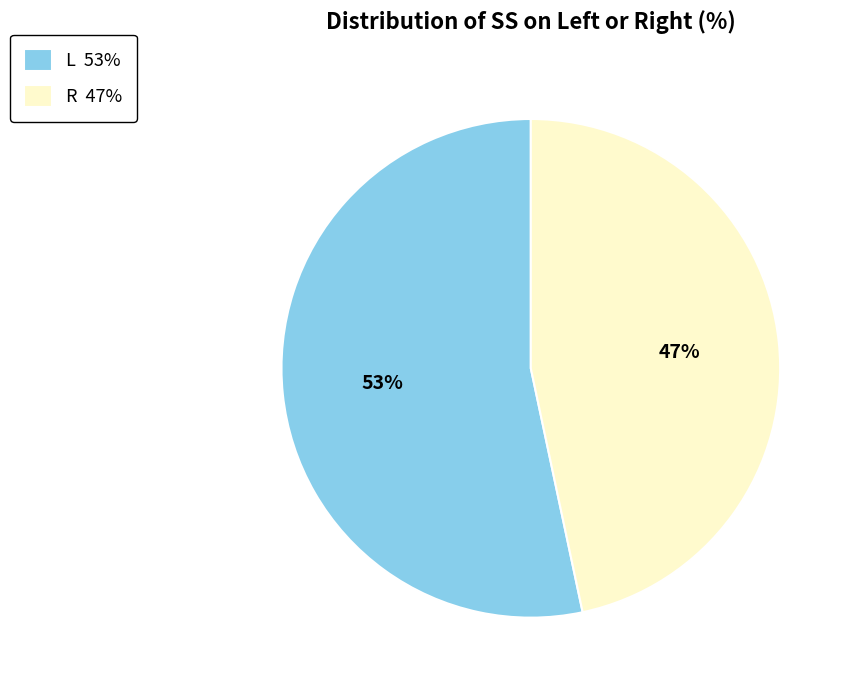

How many slices are in this pie chart?

2